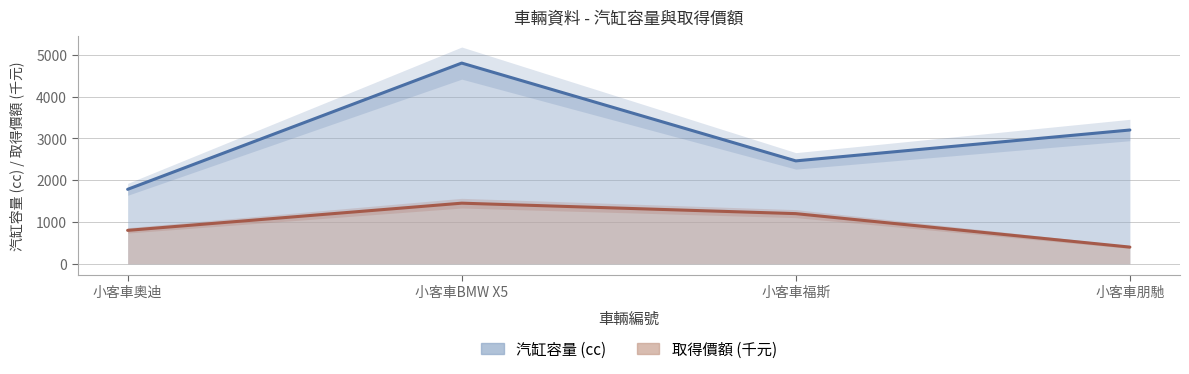

What are all the series names shown in the legend?

汽缸容量, 取得價額